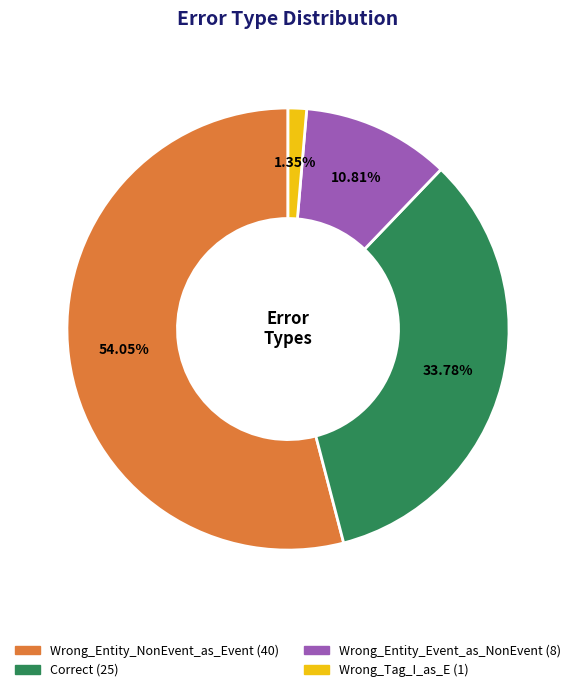

Does any single category account for the majority?

Yes